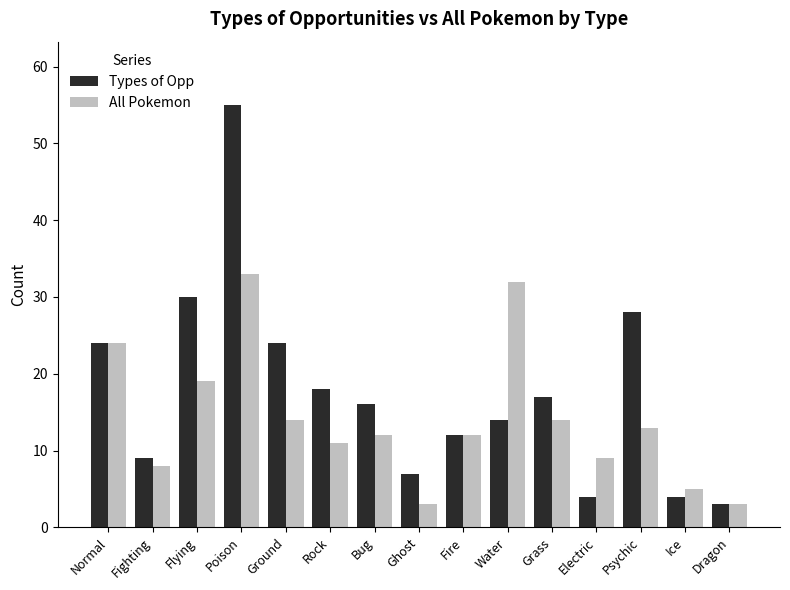

At Flying, list the series in order from smallest to largest.

All Pokemon, Types of Opp